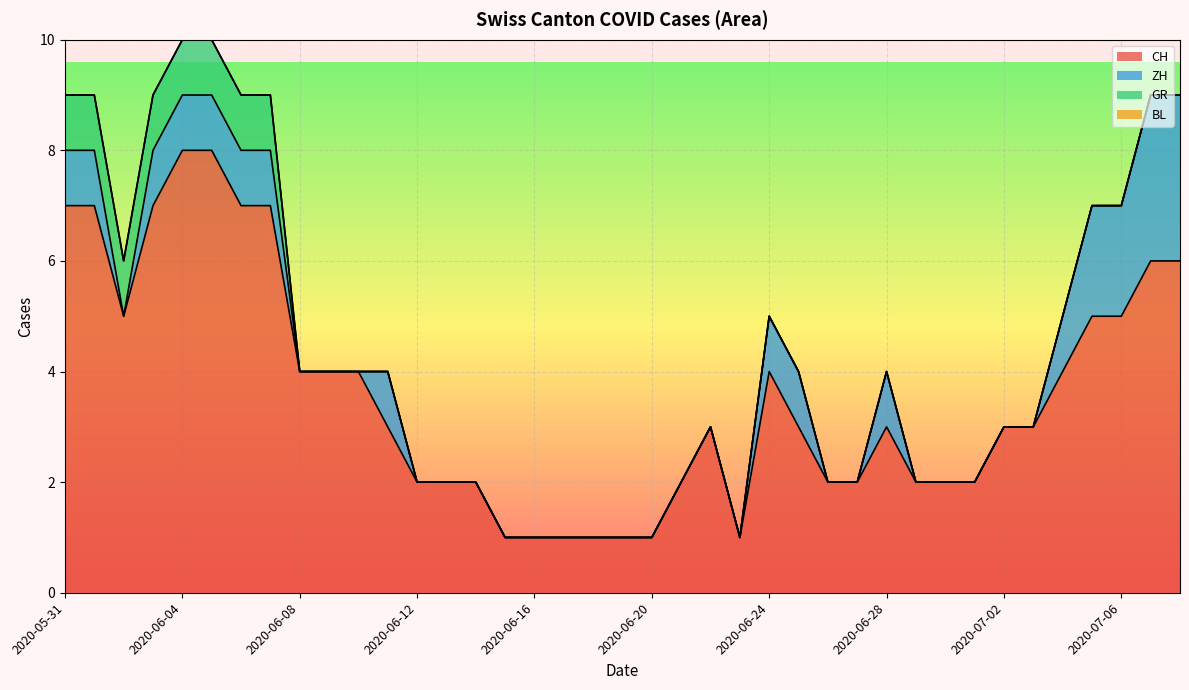

The value of CH at 2020-06-23 is 1. True or false?

True